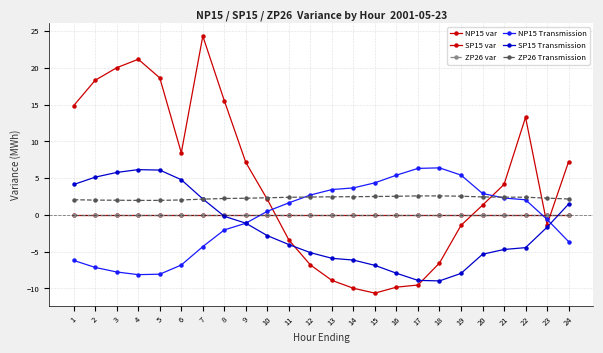

True or false: SP15 Transmission has more than 1 points higher than both neighbors.

False